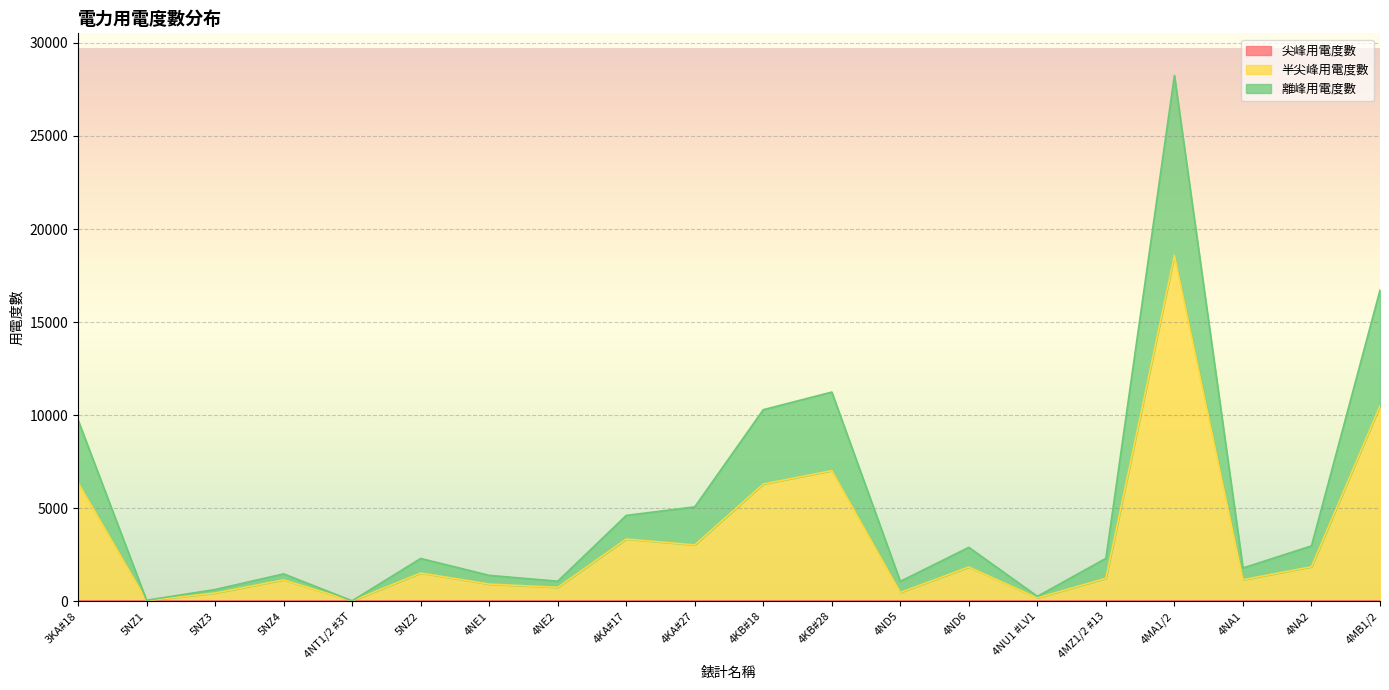

What is the value of the 離峰用電度數 point at the 16th from the left?

2303.4